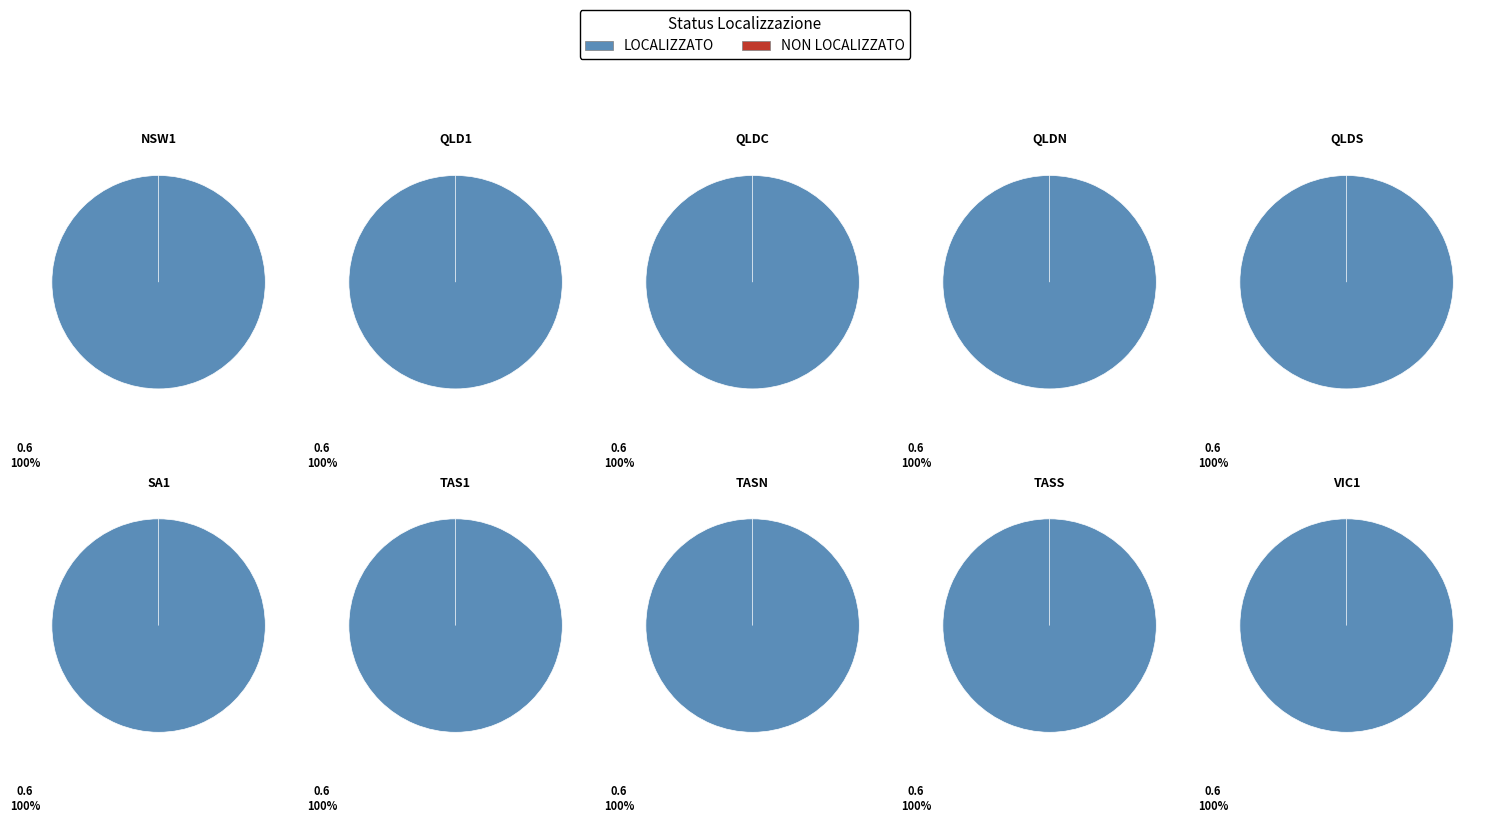

Which series has the widest spread of values?

LOCALIZZATO